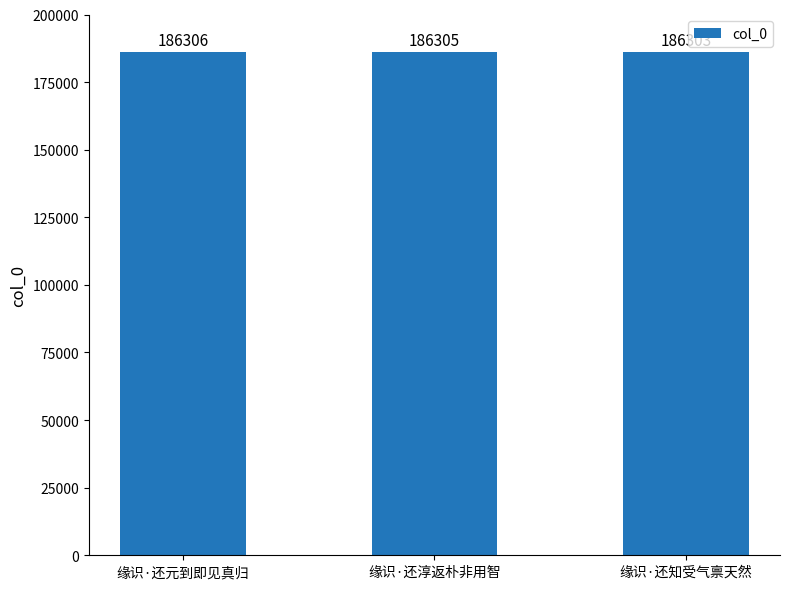

What is the difference between the maximum and minimum values?

3